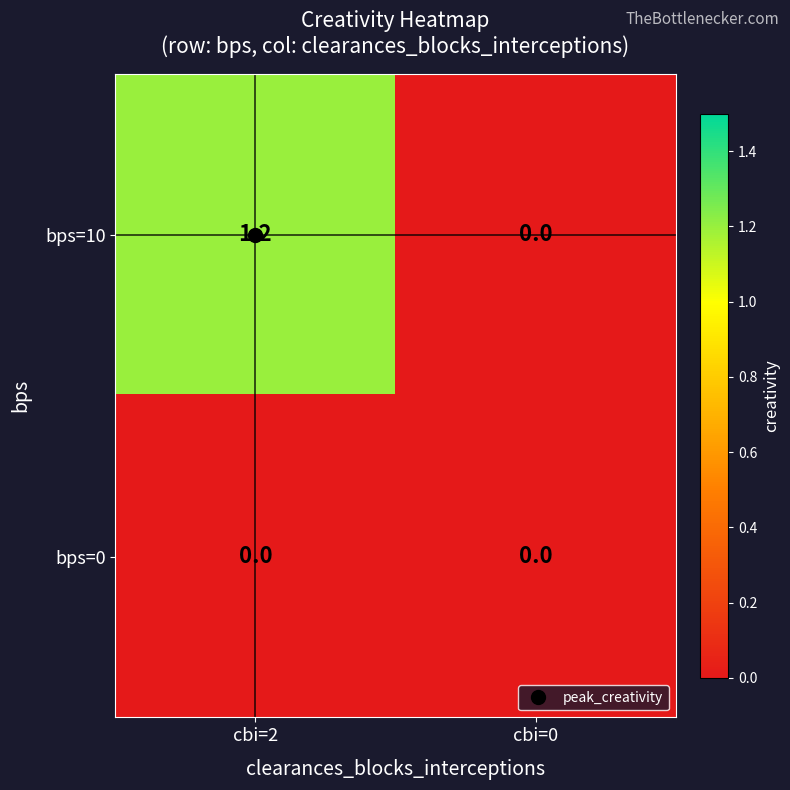

The value of bps=0 at cbi=0 is 0.0. True or false?

True